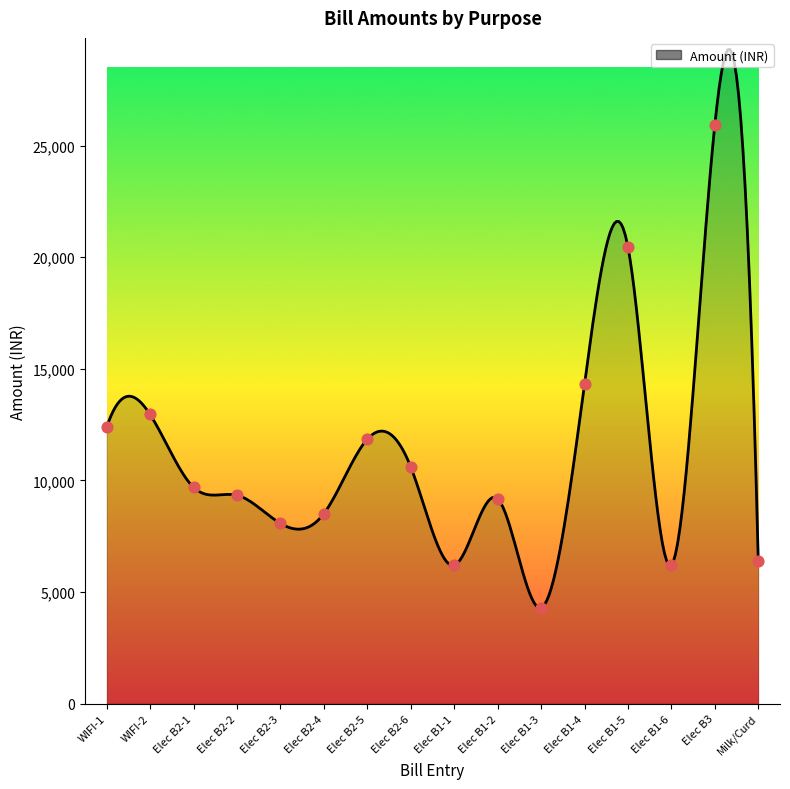

What is the change in value from WIFI-1 to Elec B2-5?

-531.0